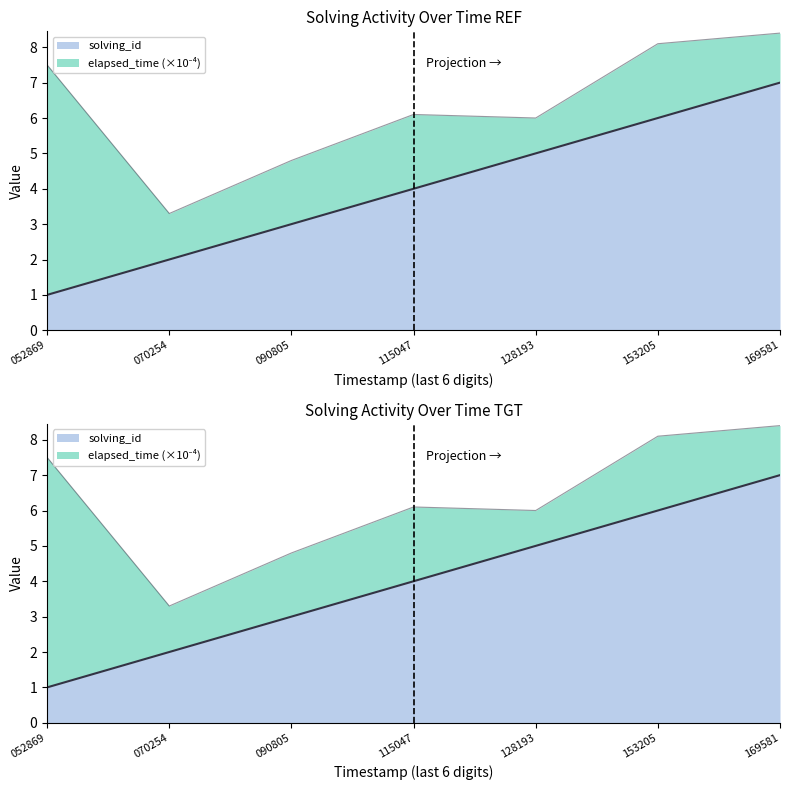

What is the value of the 1st point from the left?

1